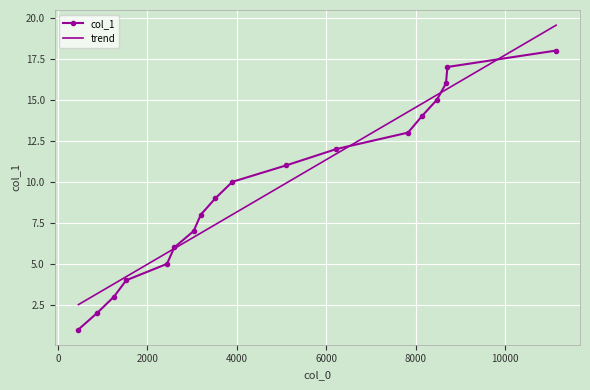

List the series in order of their peak value, lowest first.

col_1, trend